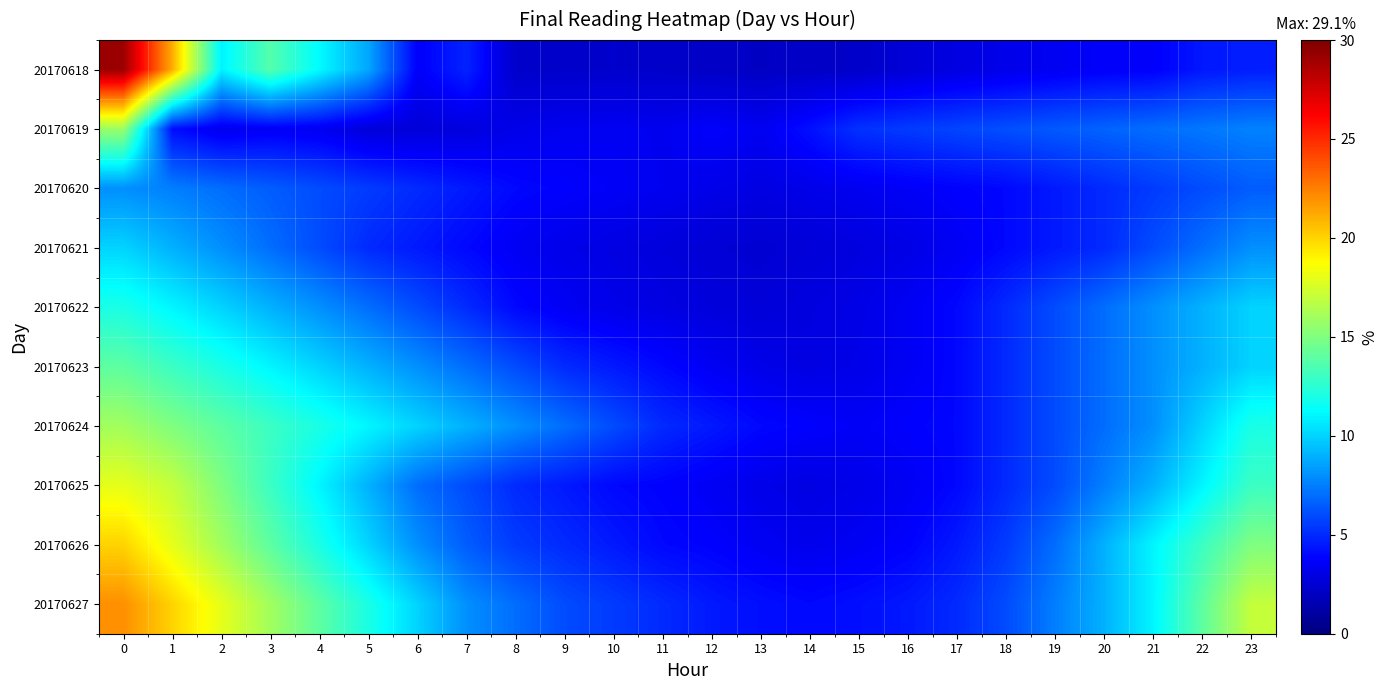

Which series has the largest range (max minus min)?

20170618